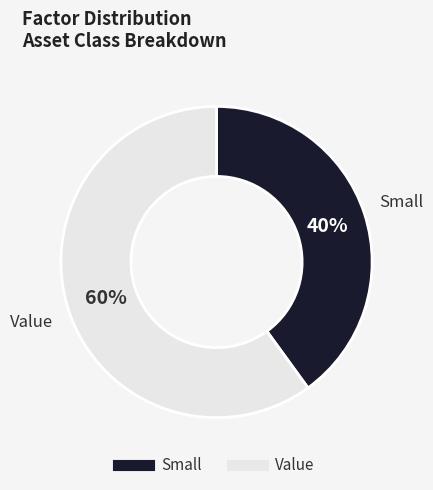

Between Value and Small, which is larger?

Value